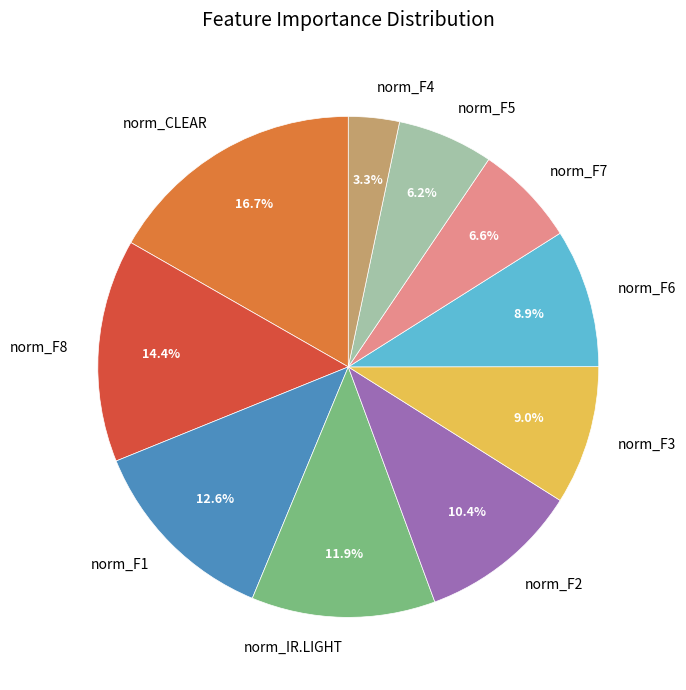

To the nearest percent, what is the average slice percentage?

10%